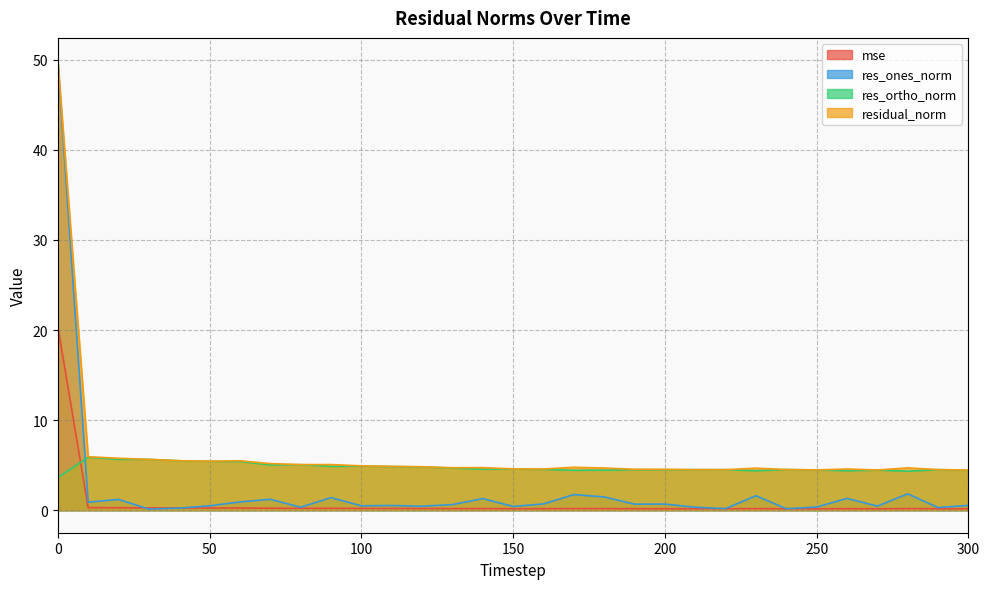

What value does the residual_norm series have at 0?

49.9